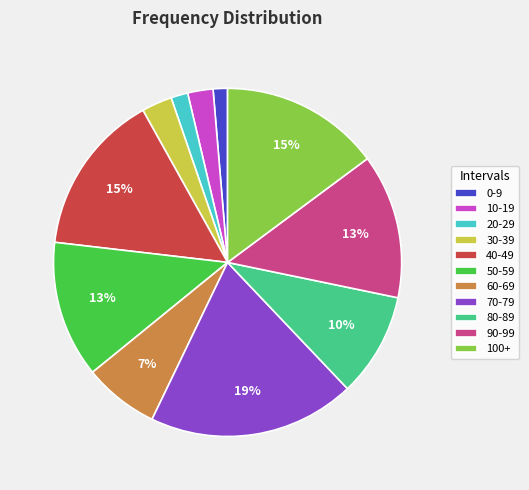

Combined, do 0-9 and 70-79 account for over 50%?

No